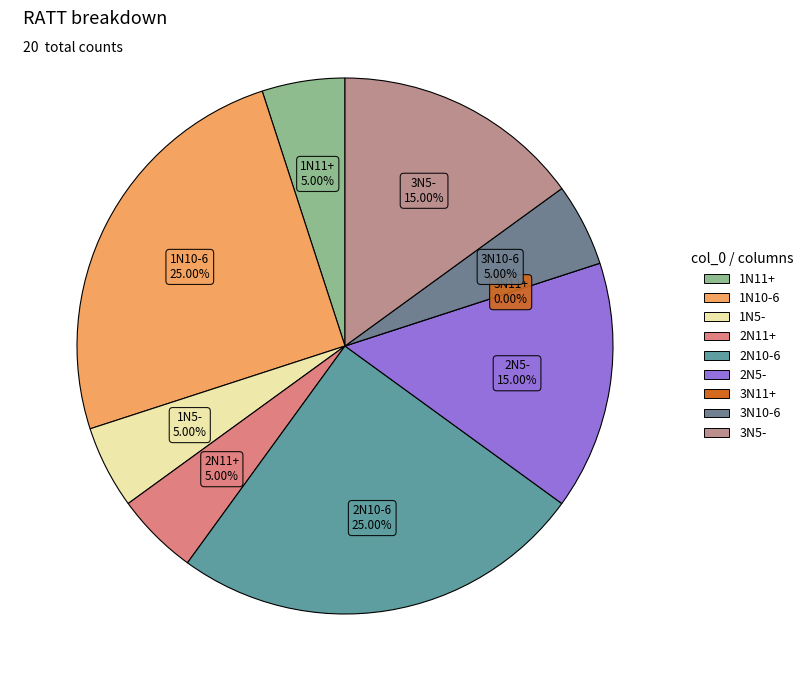

What percentage is the 1N5- slice, to the nearest percent?

5%